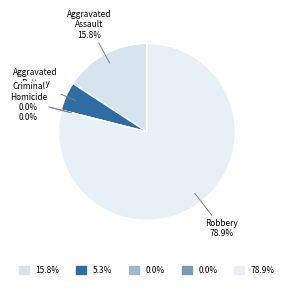

Rank the categories by value from lowest to highest.

Criminal Sexual Assault, Homicide, Aggravated Battery, Aggravated Assault, Robbery